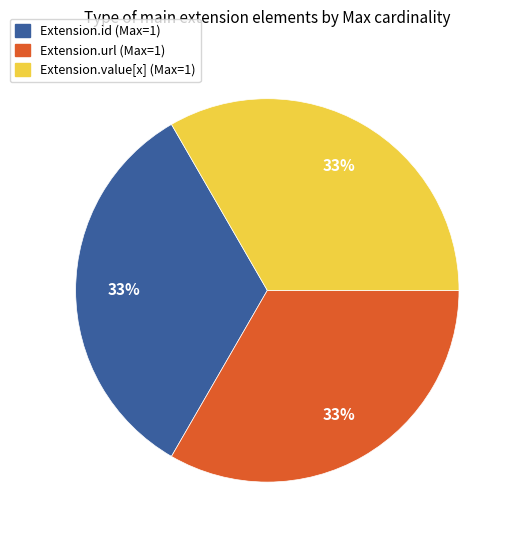

To the nearest percent, what is the average slice percentage?

33%